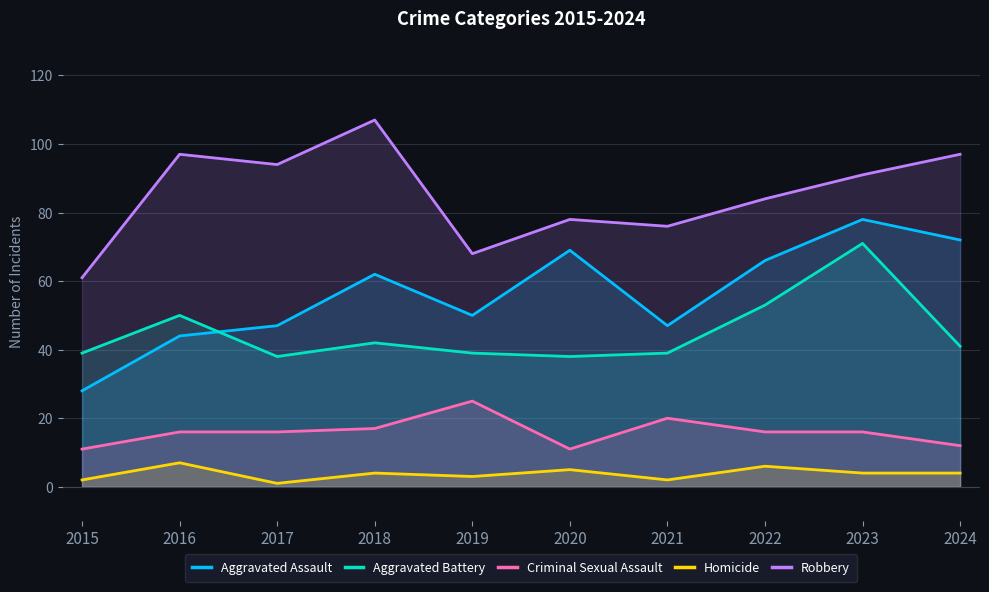

Reading left to right, list all the values displayed in this chart.

Aggravated Assault: 28	44	47	62	50	69	47	66	78	72
Aggravated Battery: 39	50	38	42	39	38	39	53	71	41
Criminal Sexual Assault: 11	16	16	17	25	11	20	16	16	12
Homicide: 2	7	1	4	3	5	2	6	4	4
Robbery: 61	97	94	107	68	78	76	84	91	97